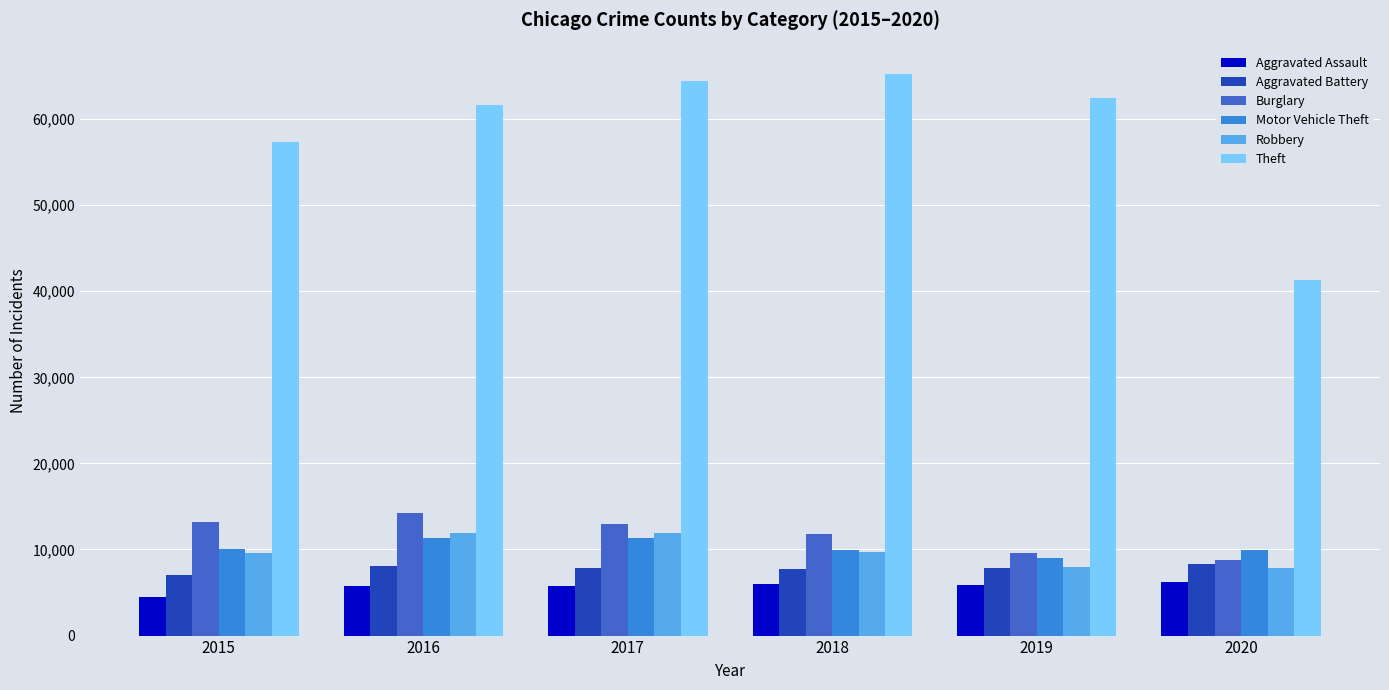

What is the total value across all series at 2016?

112955